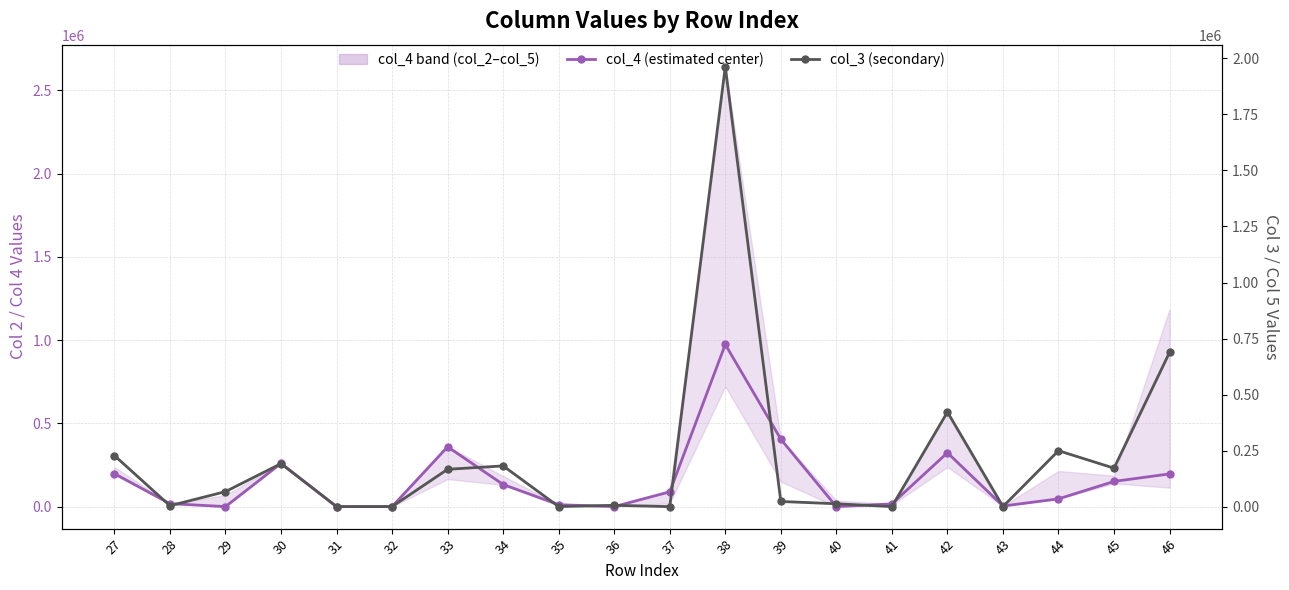

How many times do col_3 (secondary) and col_4 (estimated center) cross each other?

16